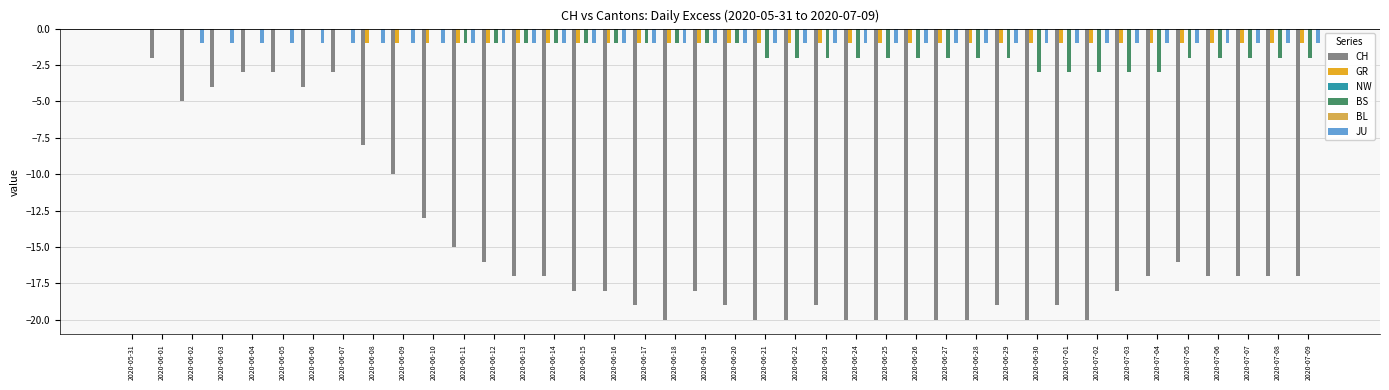

True or false: BS has a value of -3 at 2020-07-08.

False